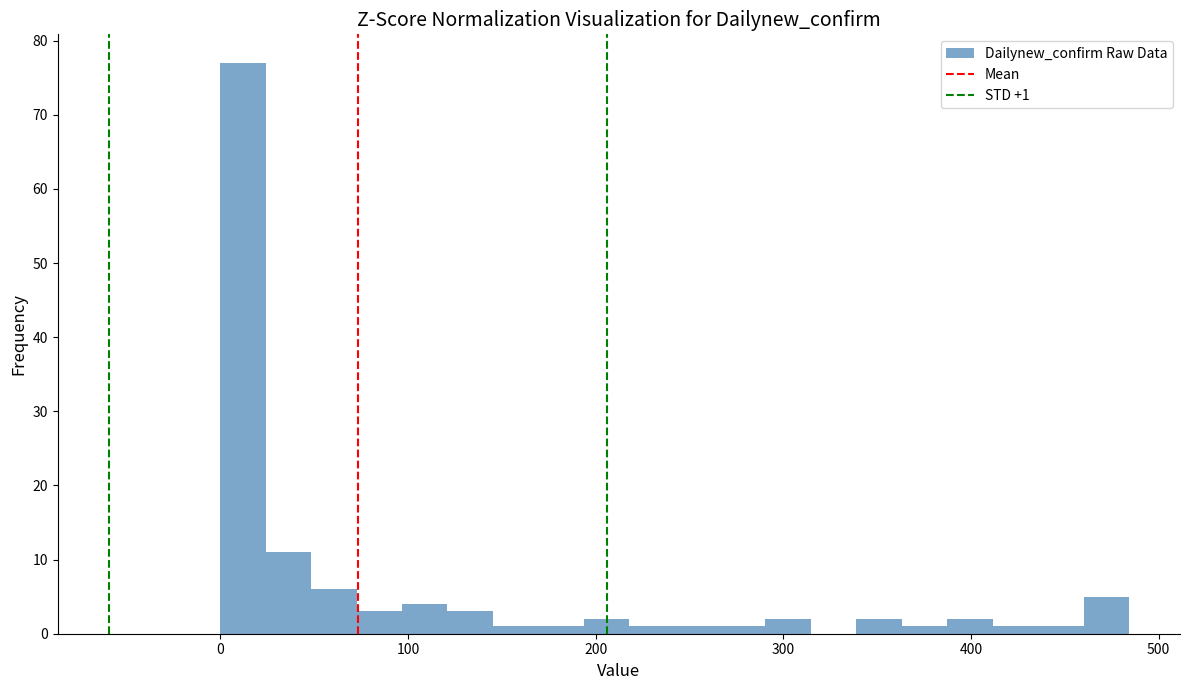

Around what value on the x-axis is the tallest bar? Give the approximate position of its centre, as read against the axis.

10